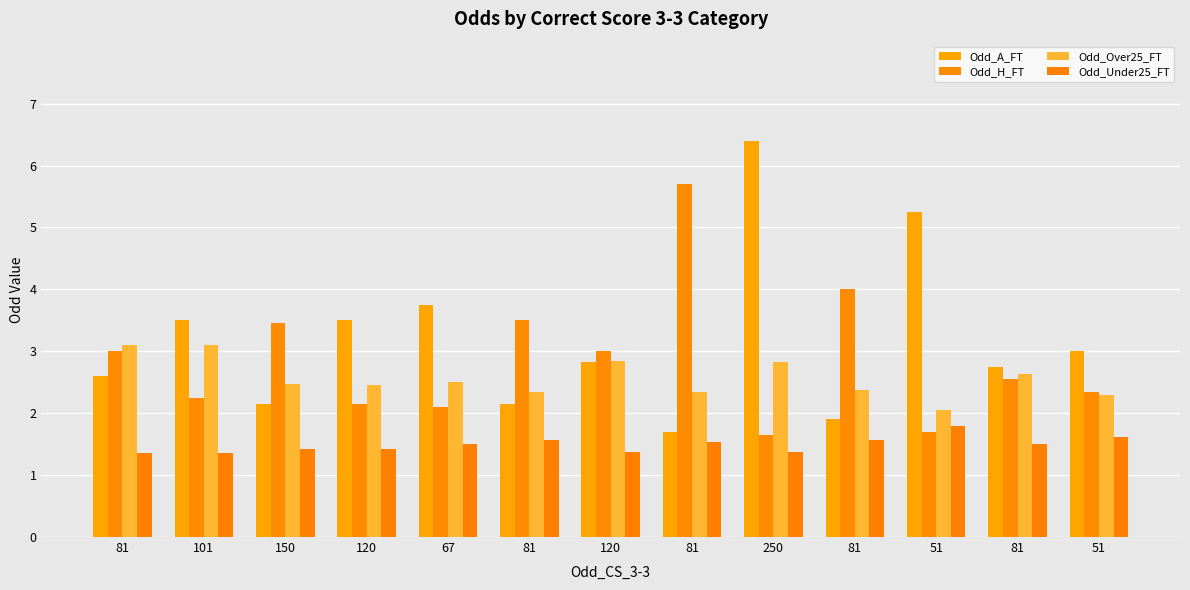

How many bars are there in total?

52